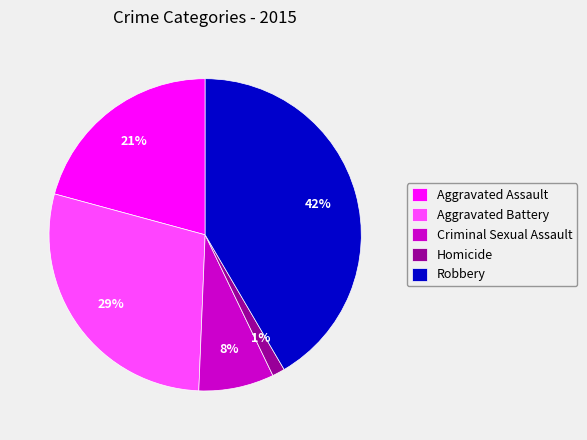

How many slices are in this pie chart?

5